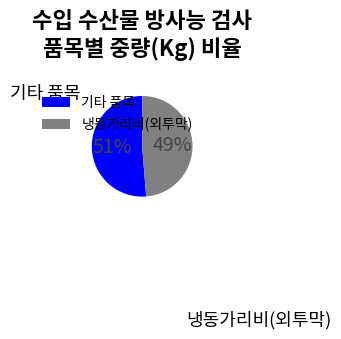

Which slice is the smallest?

냉동가리비(외투막)